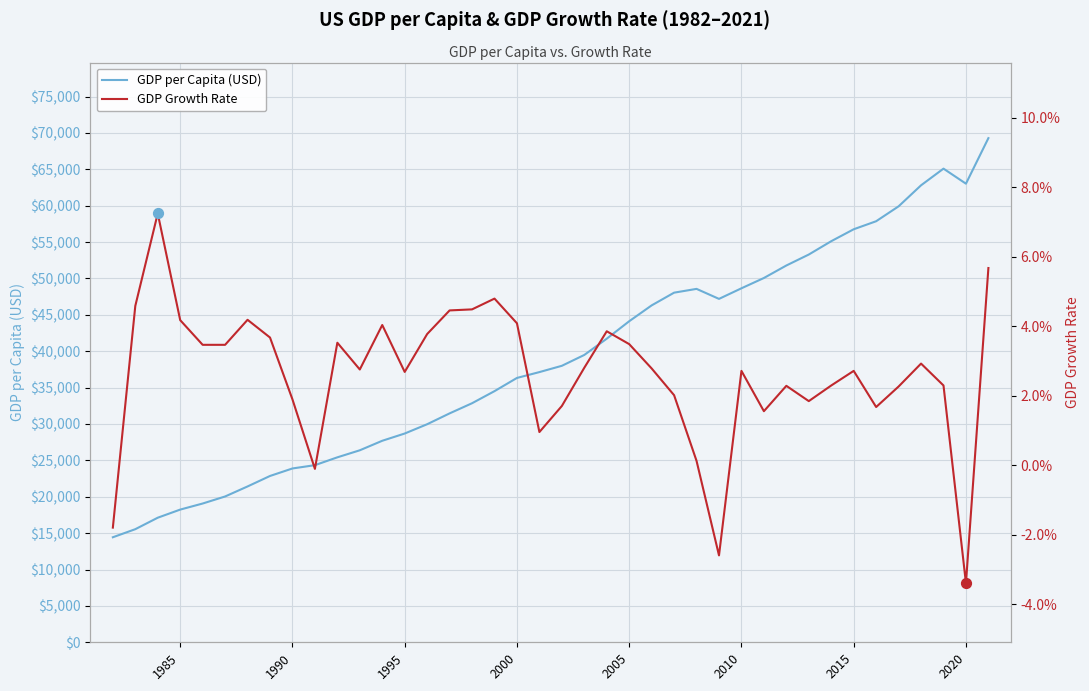

Which series contains the highest Y value?

GDP per Capita (USD)